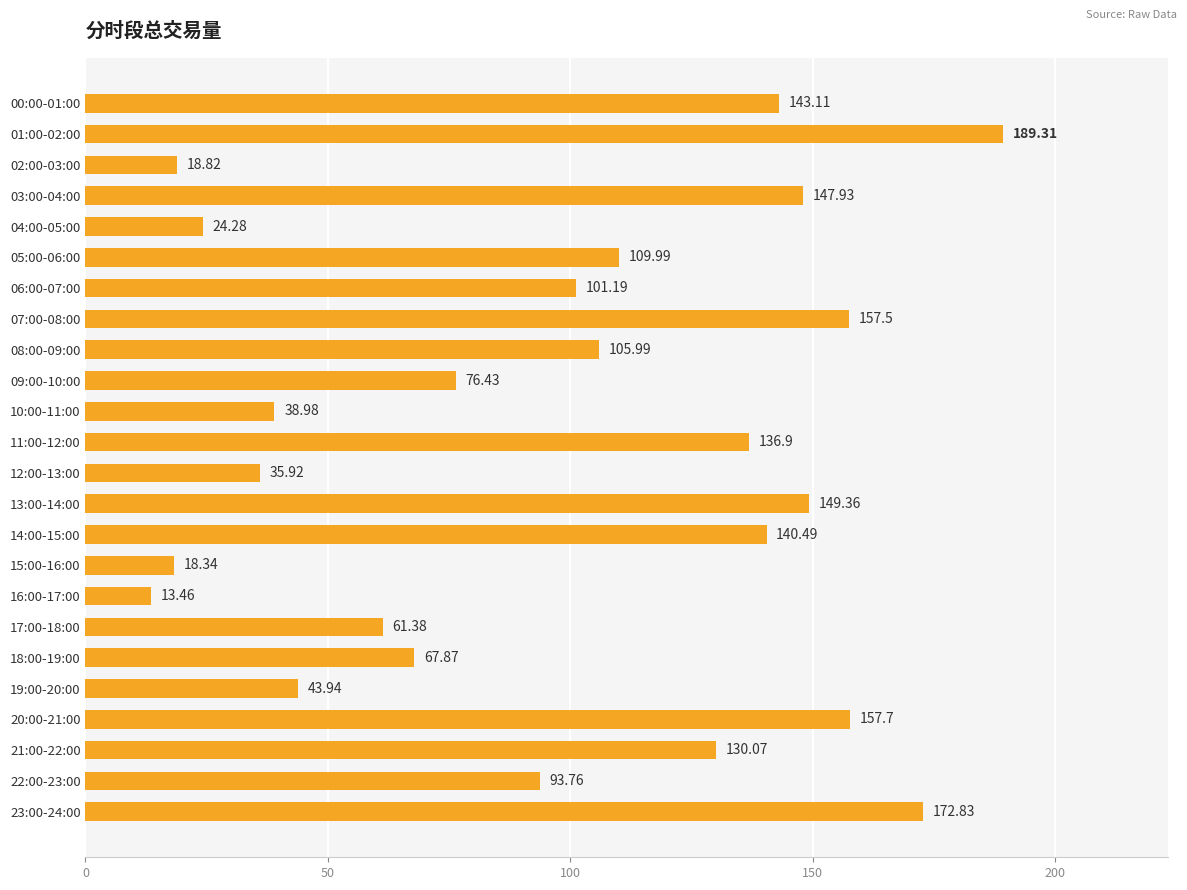

Rank the categories by value from lowest to highest.

16:00-17:00, 15:00-16:00, 02:00-03:00, 04:00-05:00, 12:00-13:00, 10:00-11:00, 19:00-20:00, 17:00-18:00, 18:00-19:00, 09:00-10:00, 22:00-23:00, 06:00-07:00, 08:00-09:00, 05:00-06:00, 21:00-22:00, 11:00-12:00, 14:00-15:00, 00:00-01:00, 03:00-04:00, 13:00-14:00, 07:00-08:00, 20:00-21:00, 23:00-24:00, 01:00-02:00